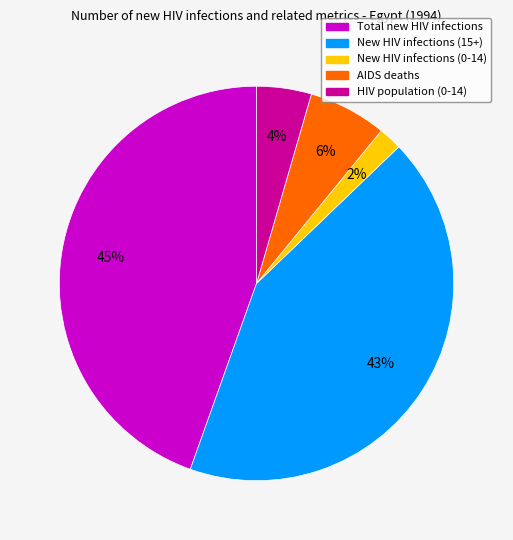

To the nearest percent, what is the average slice percentage?

20%